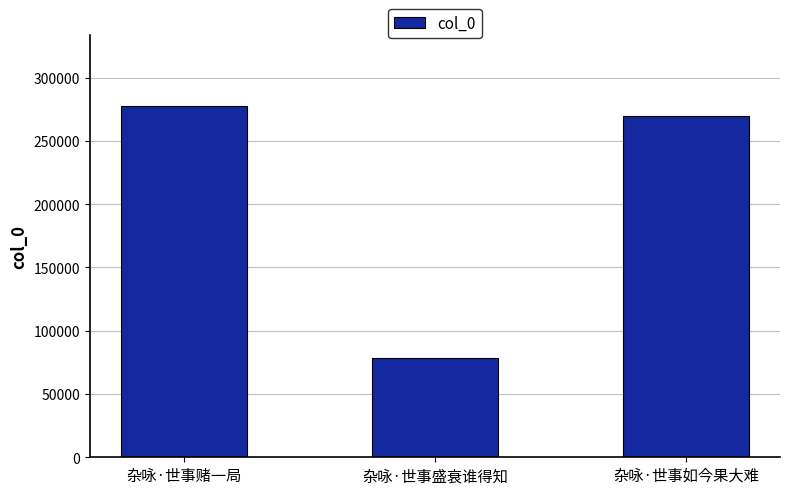

At which label is the value closest to 178360?

杂咏·世事如今果大难